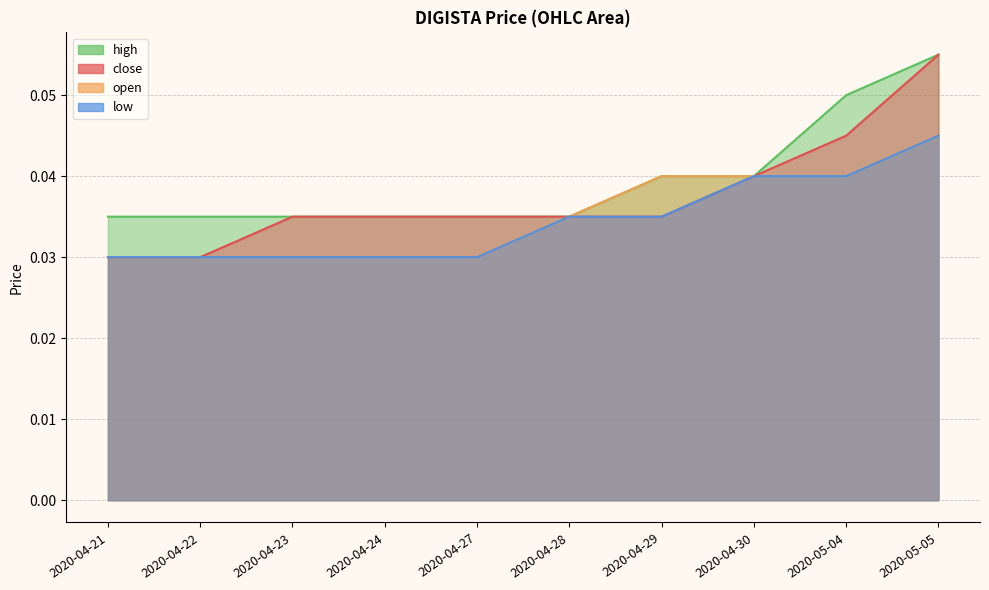

What is the sum of all open values?

0.3